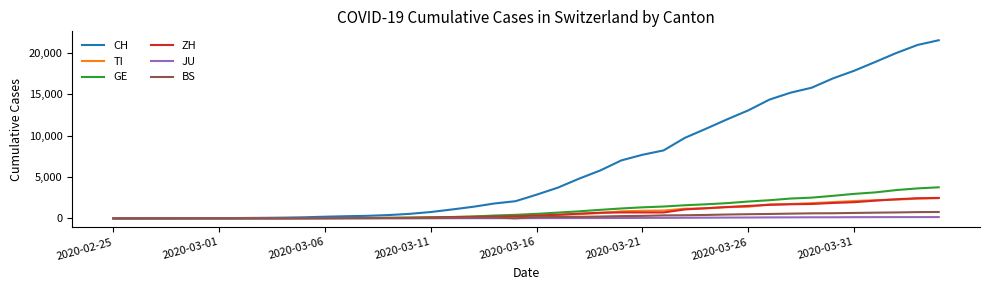

Which series has the largest total across all categories?

CH